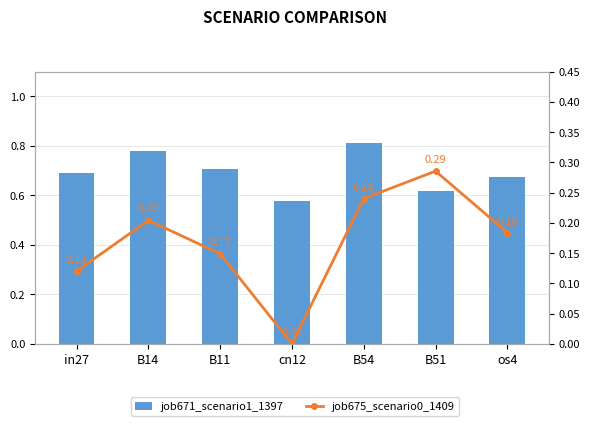

How many distinct data groups are displayed?

2